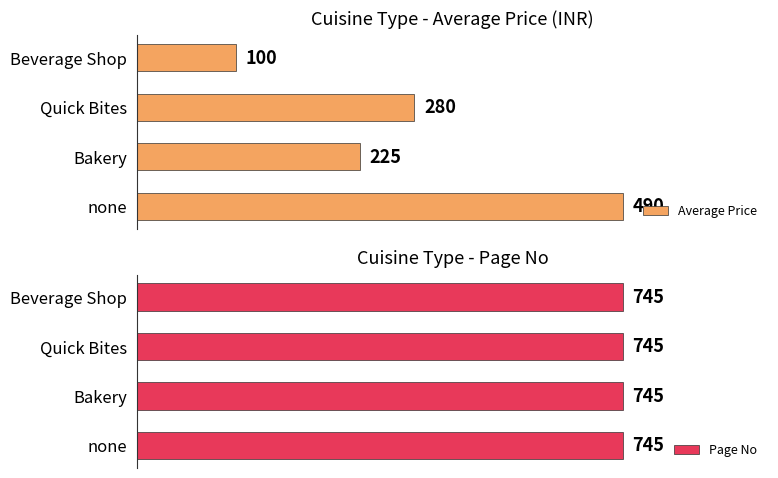

Where is Average Price nearest to the value 295?

Quick Bites